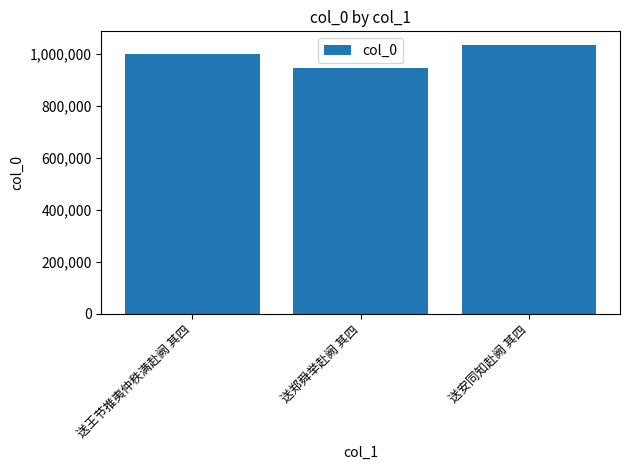

Which label corresponds to the largest value in the chart?

送安同知赴阙 其四